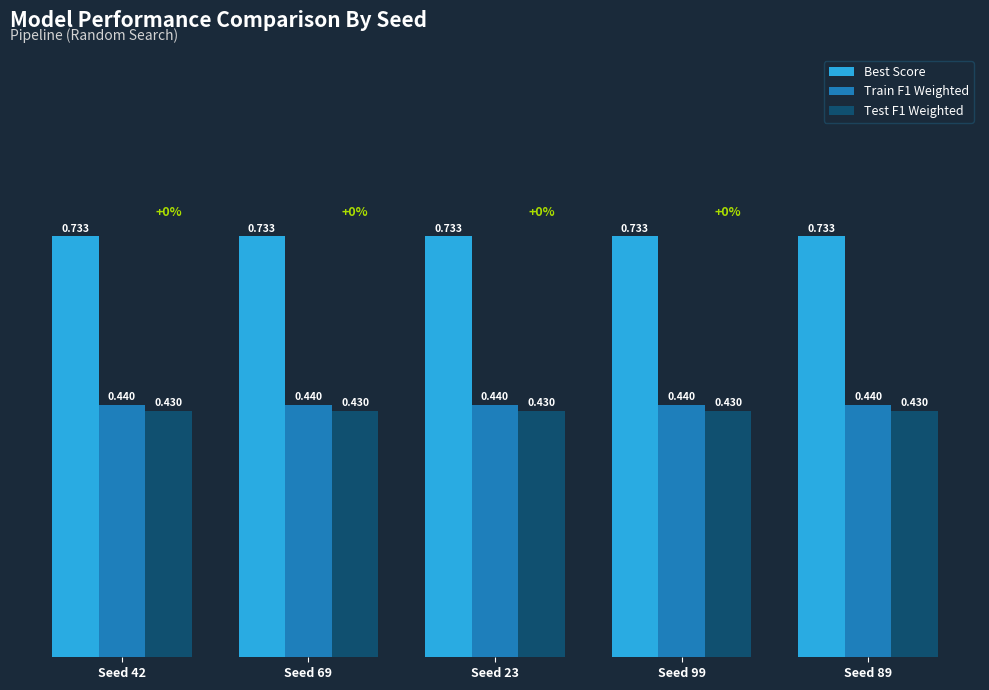

Which series has the largest total across all categories?

Best Score